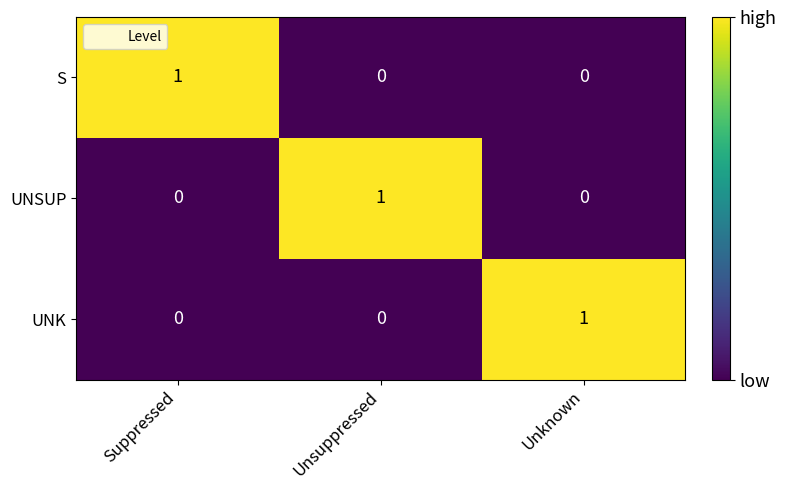

What is the total value across all series at Suppressed?

1